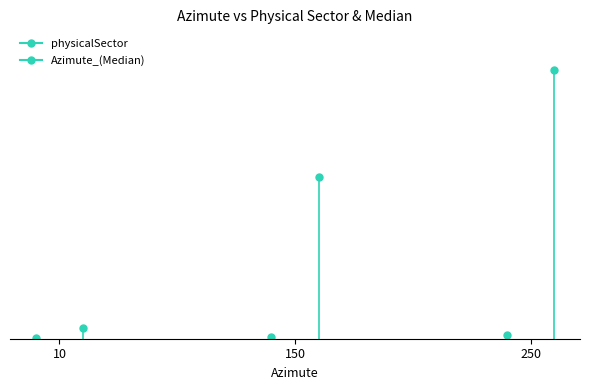

What is the difference between the maximum and minimum values in the physicalSector series?

1